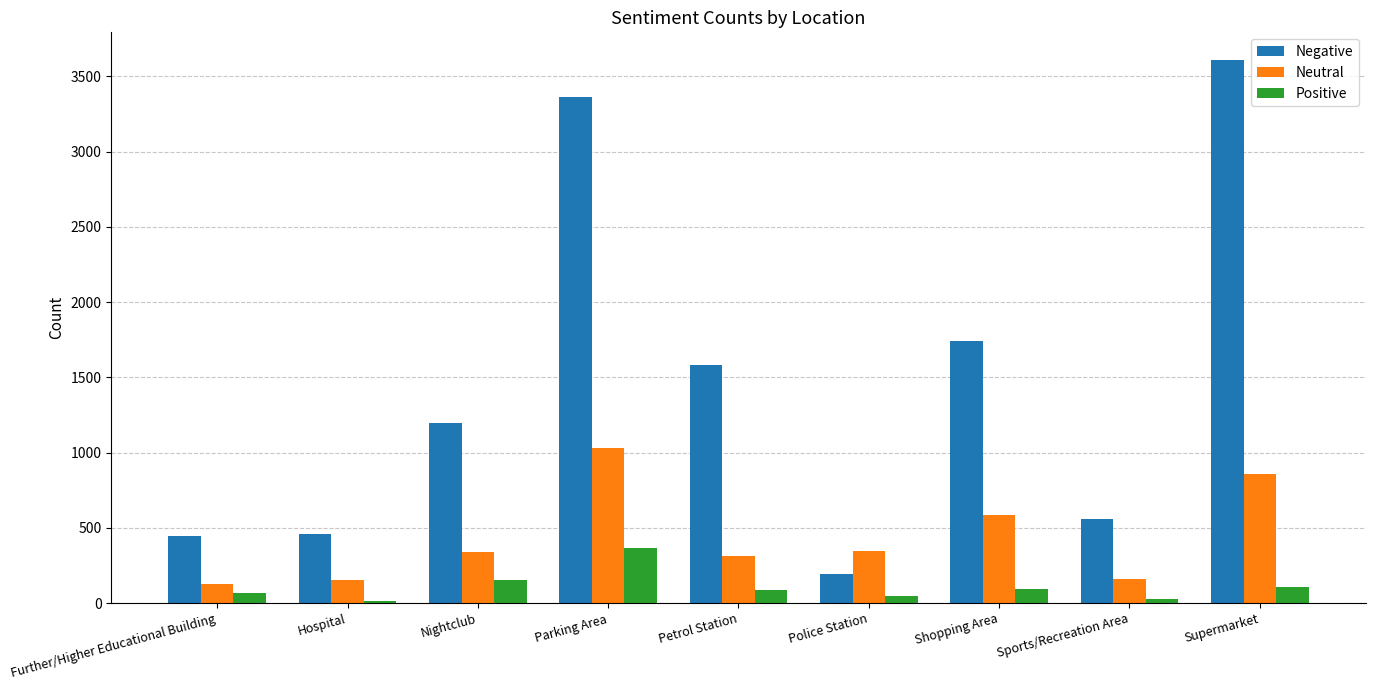

At which category does the chart reach its peak across all series?

Supermarket